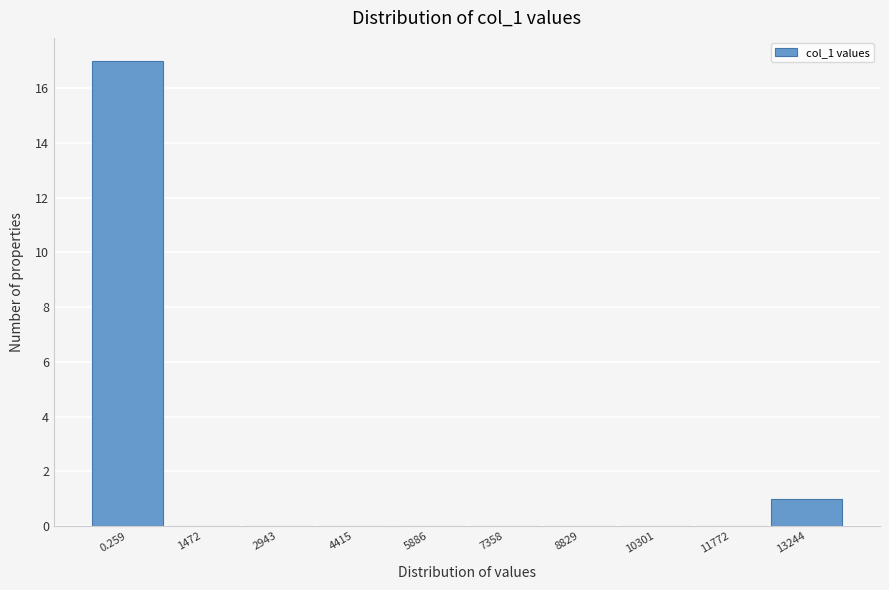

Reading left to right, what are all the values shown in this chart?

0.259=17	1472=0	2943=0	4415=0	5886=0	7358=0	8829=0	10301=0	11772=0	13244=1